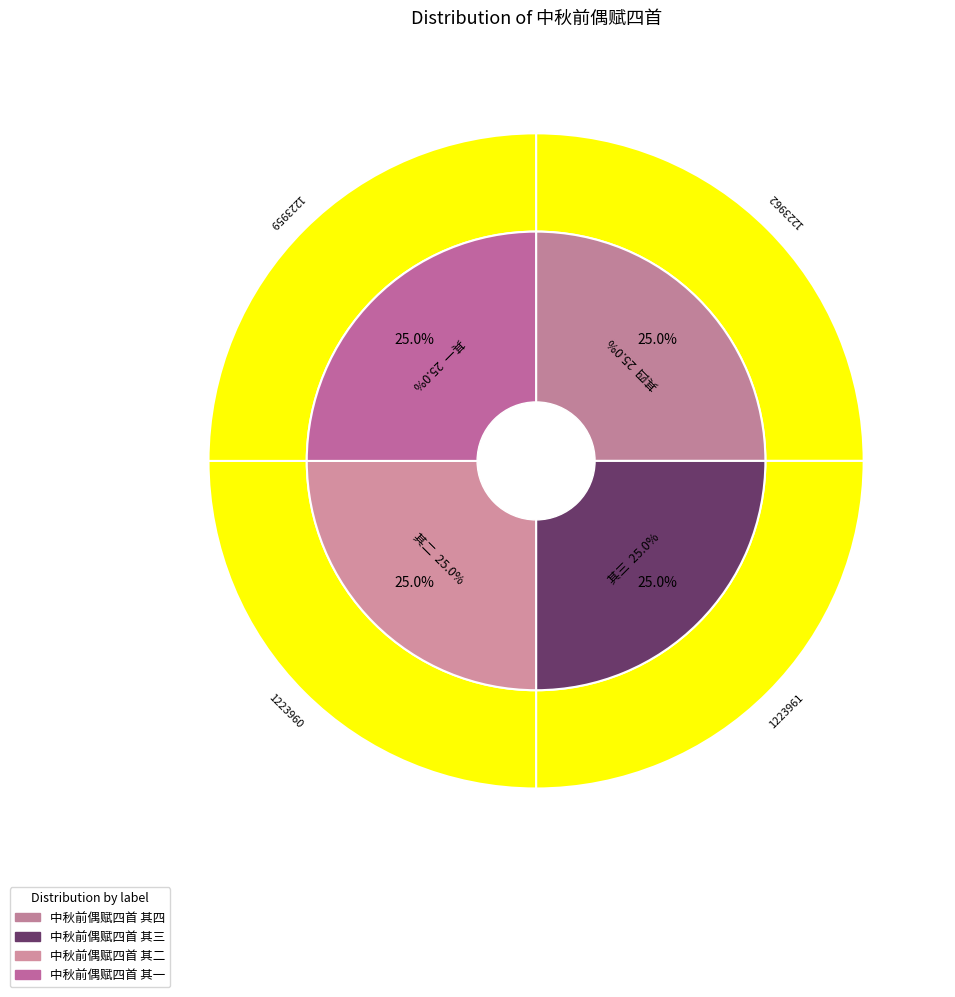

Is 中秋前偶赋四首 其一 the majority of the pie?

No